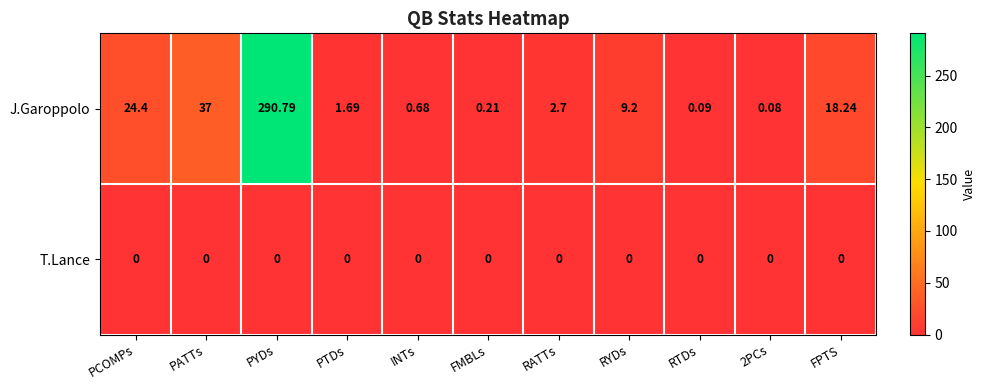

Which series has the widest spread of values?

J.Garoppolo